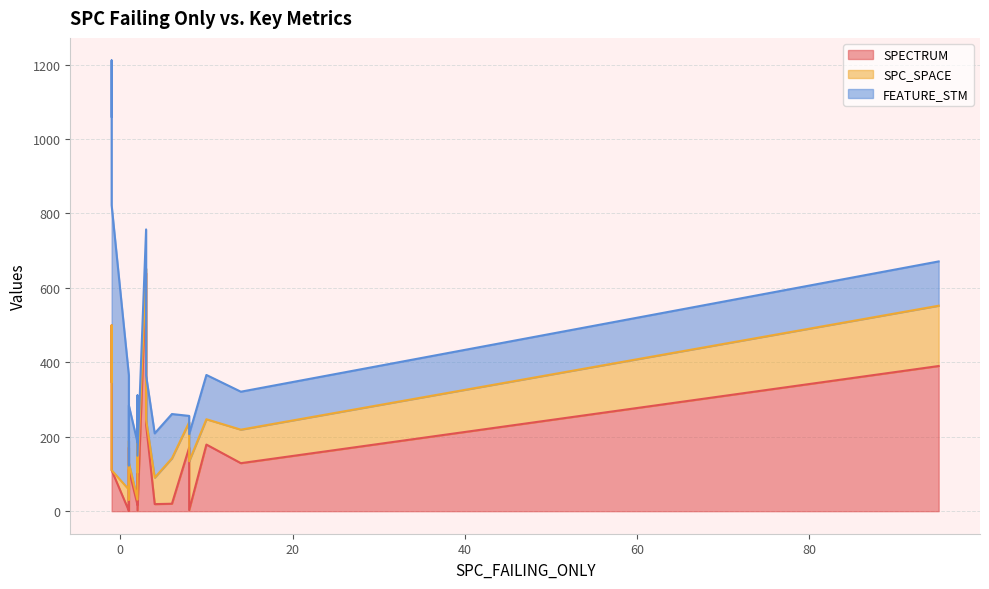

How many interior local peaks does the FEATURE_STM series have?

4